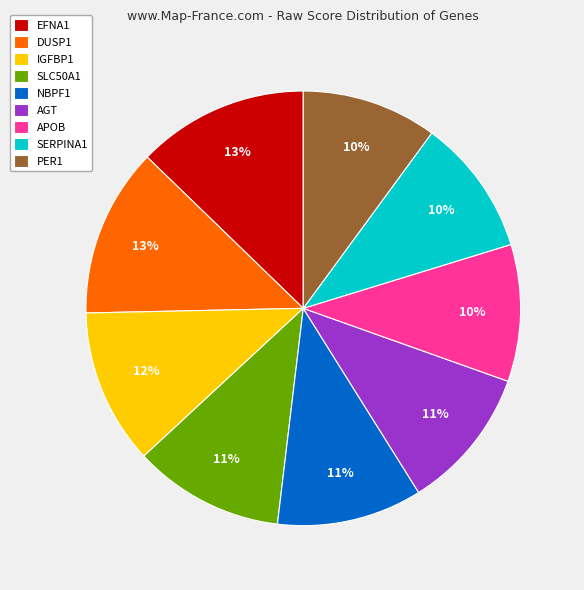

The DUSP1 slice represents 13% of the pie. True or false?

True